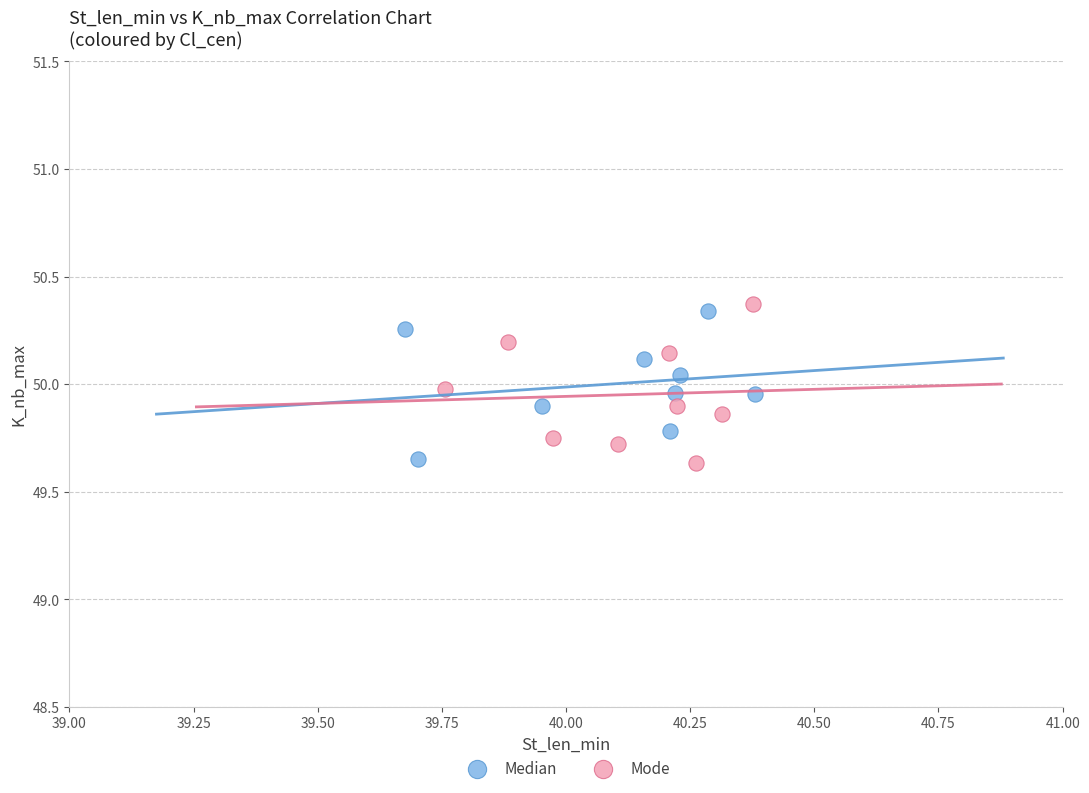

What are all the series names shown in the legend?

Median, Mode